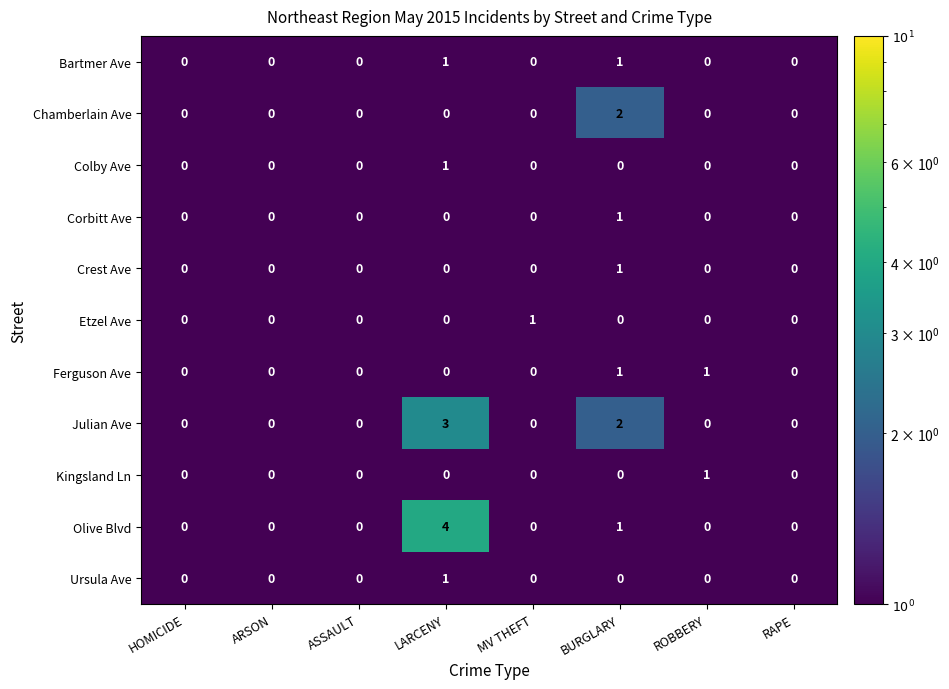

The Olive Blvd series shows 1 at RAPE. True or false?

False